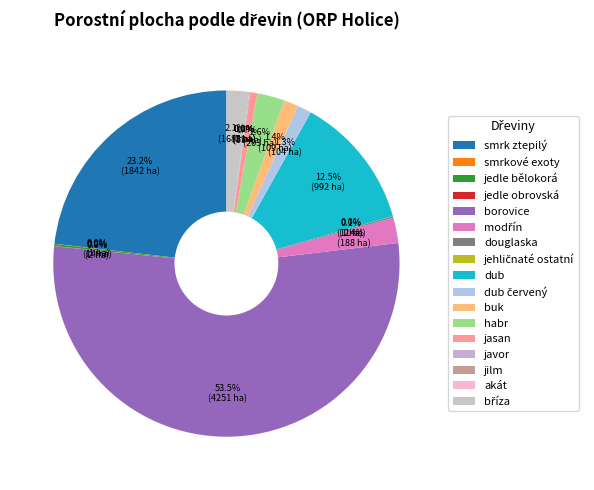

Which category accounts for the majority?

borovice